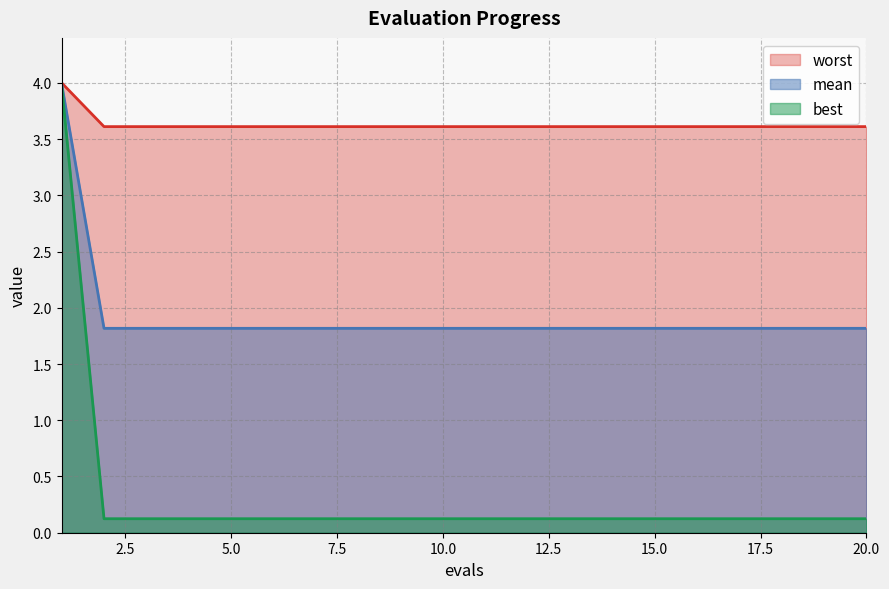

What are all the series names shown in the legend?

worst, mean, best